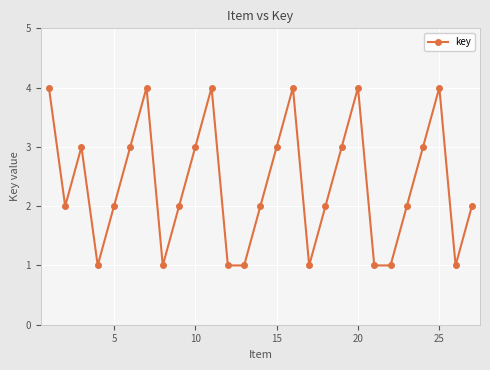

What is the maximum value shown in the chart?

4